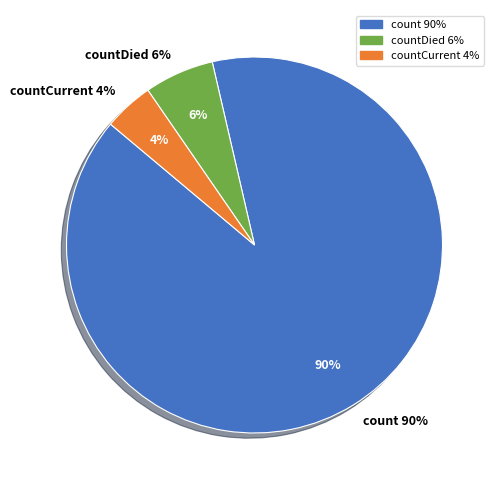

What percentage is NOT represented by countDied?

94.0%